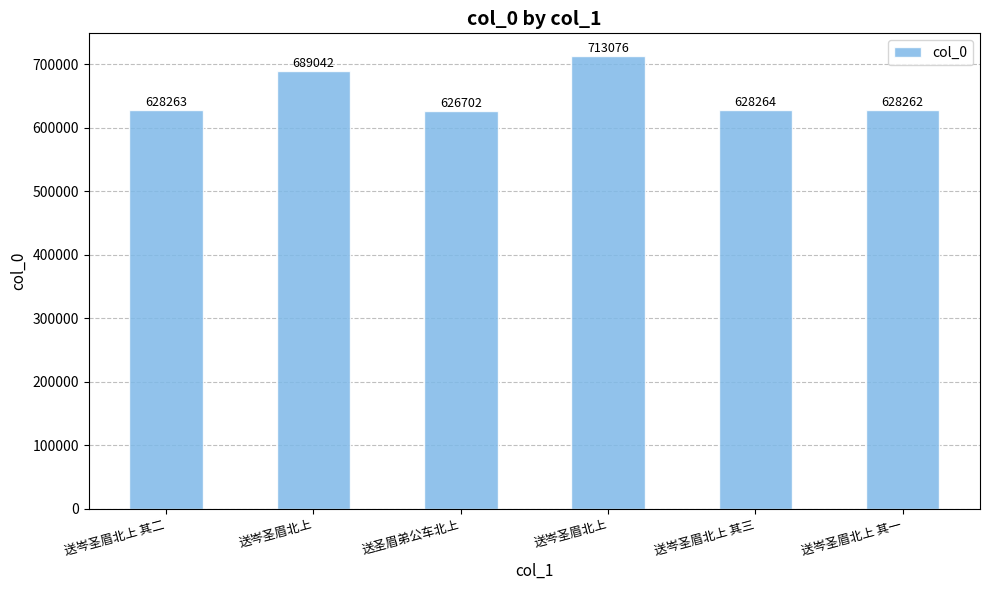

List the labels in order of value, smallest first.

送圣眉弟公车北上, 送岑圣眉北上 其一, 送岑圣眉北上 其二, 送岑圣眉北上 其三, 送岑圣眉北上, 送岑圣眉北上